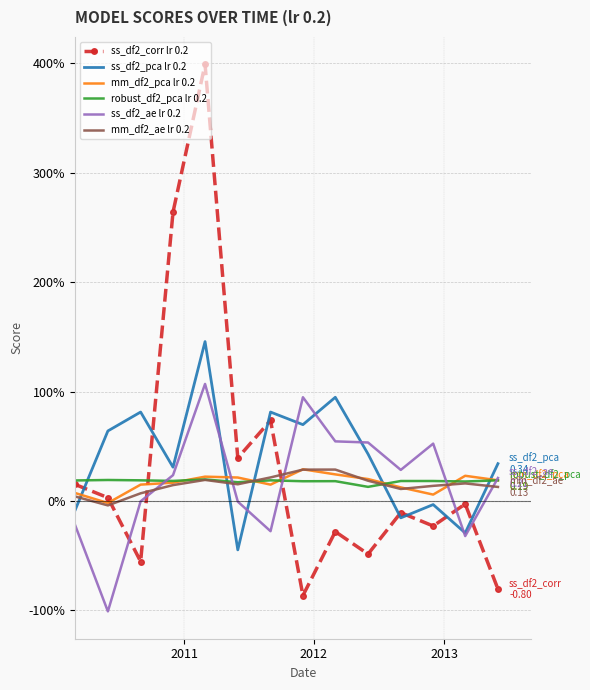

True or false: ss_df2_pca lr 0.2 has more than 1 interior local peaks.

True